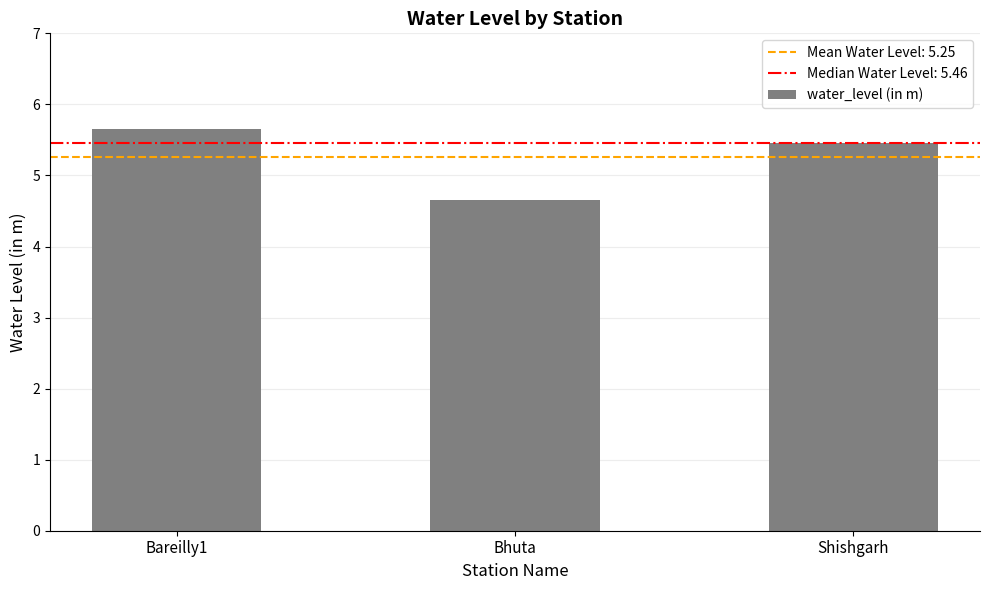

Is it true that the value at Bhuta is 2.2?

False